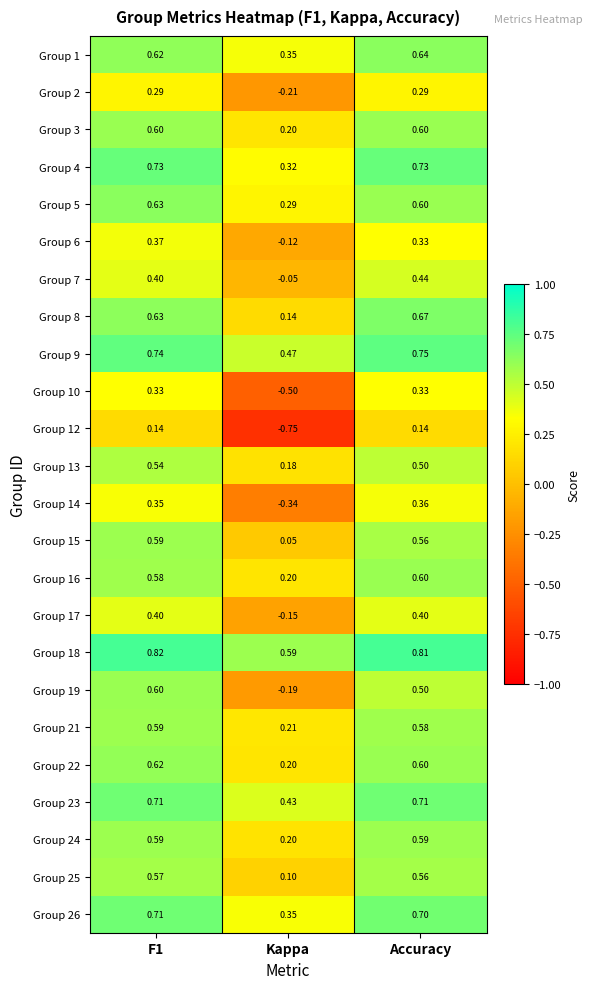

At which label is Group 26 closest to 0?

Kappa